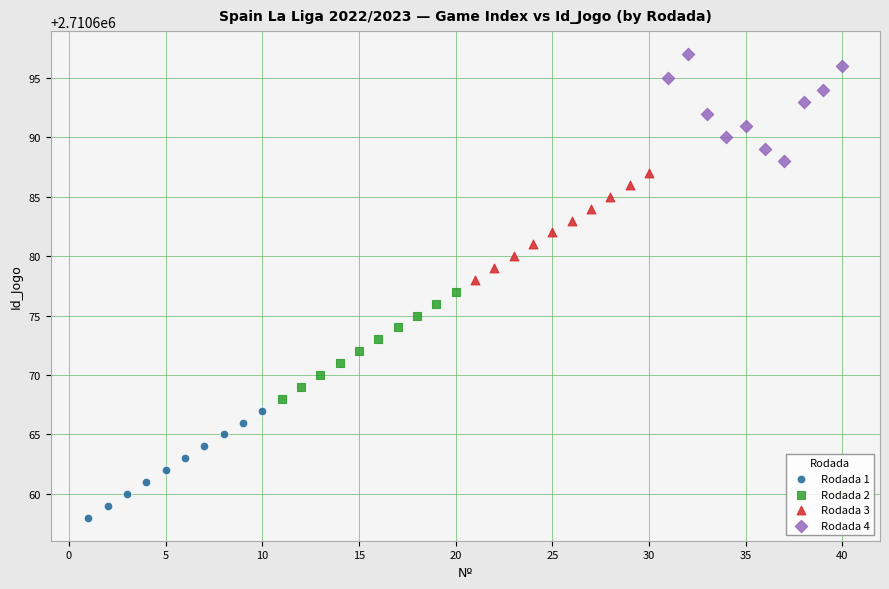

Which series contains the highest Y value?

Rodada 4